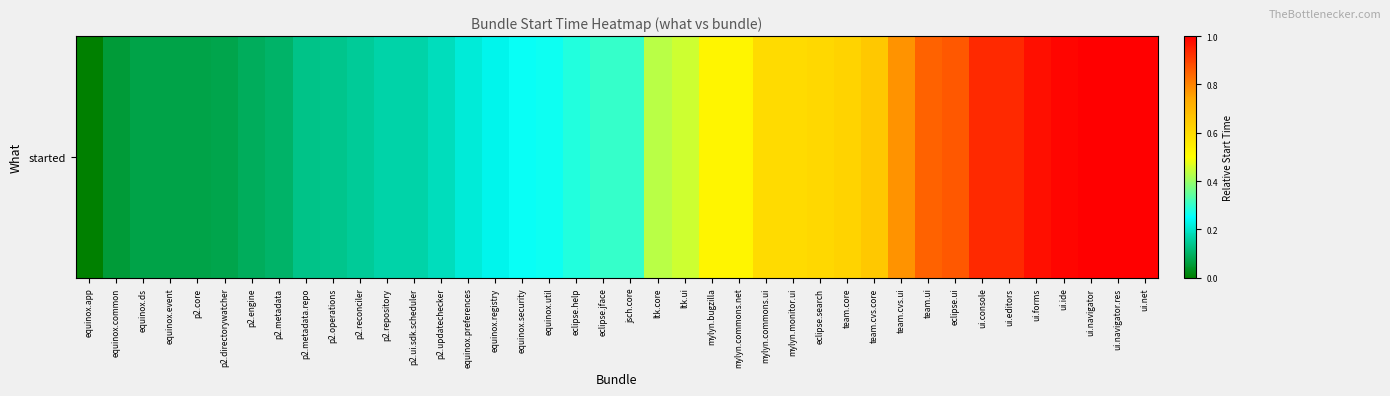

What is the difference between the values at equinox.security and p2.directorywatcher?

0.2